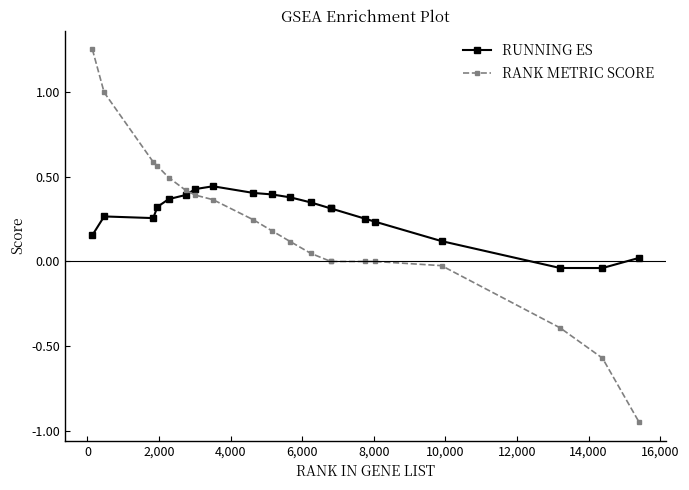

What is the value of the RANK METRIC SCORE point at the 2nd from the left?

1.0